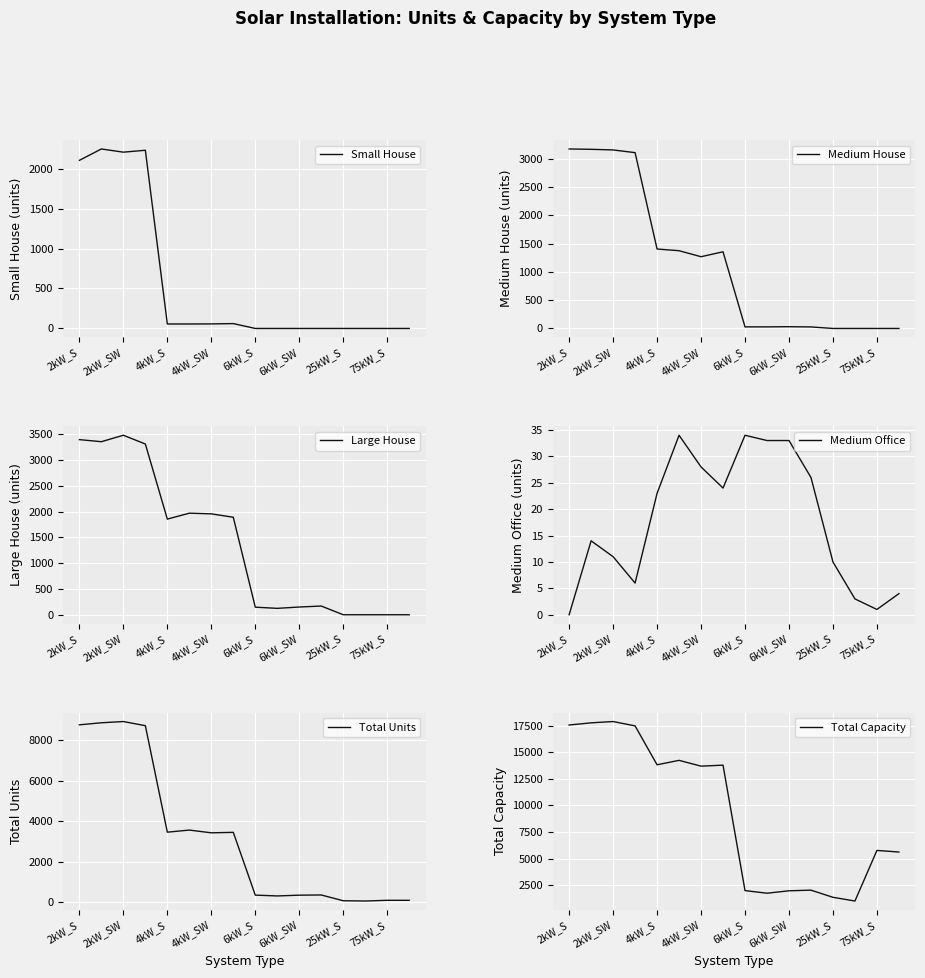

What is the total value across all series at 15?

5704